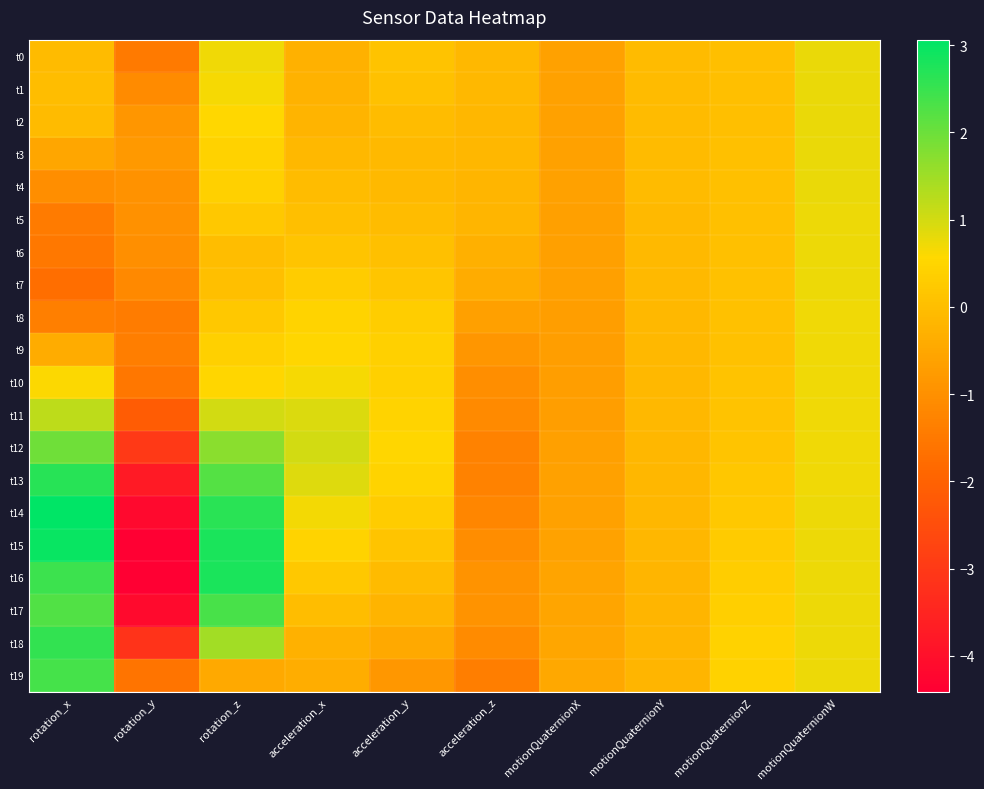

Which series has the largest range (max minus min)?

t15